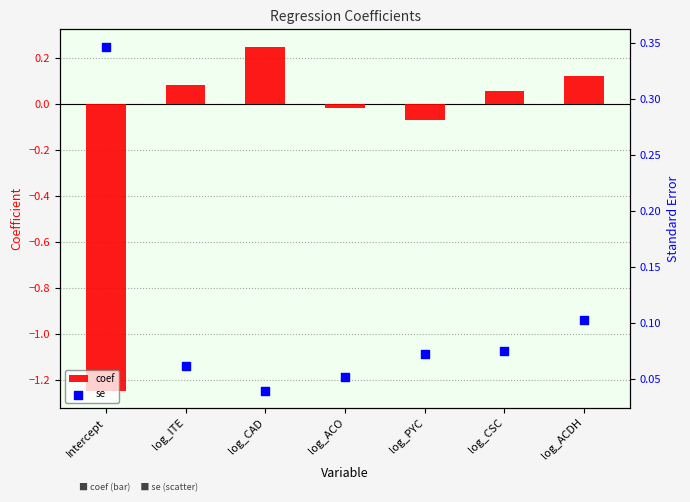

Is the value of coef at log_ACDH greater than the value of se at log_ACO?

Yes